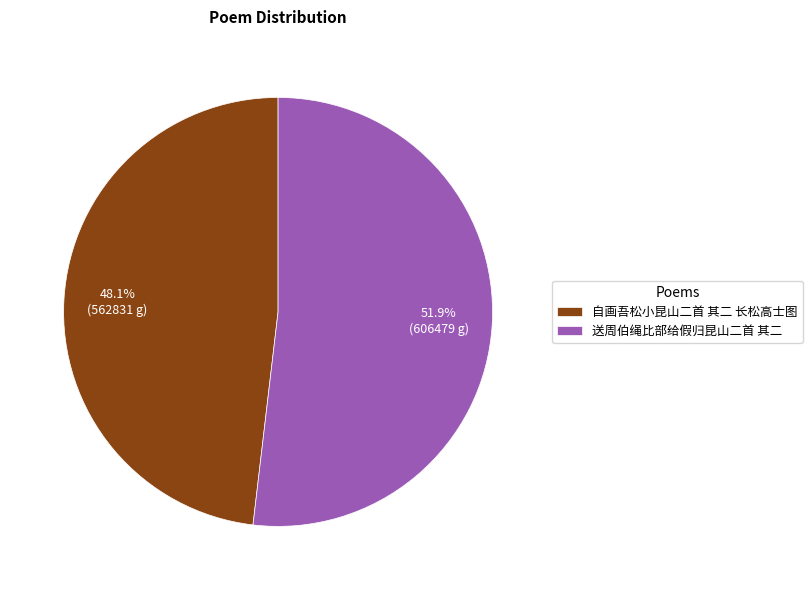

Approximately how many times larger is the value at 送周伯绳比部给假归昆山二首 其二 compared to 自画吾松小昆山二首 其二 长松高士图?

1.1